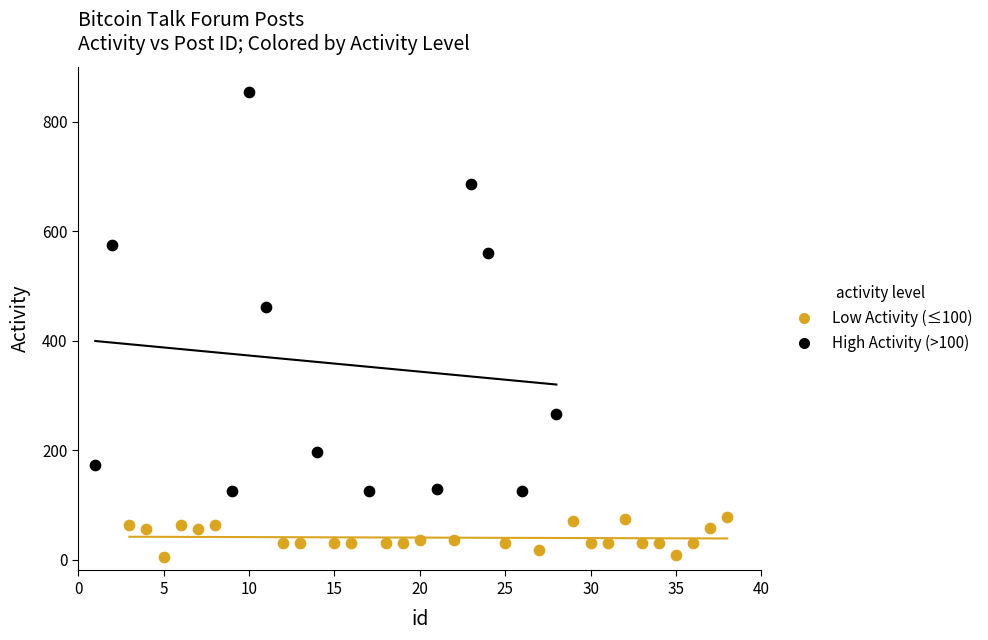

Which series has the widest spread of Y values?

High Activity (>100)